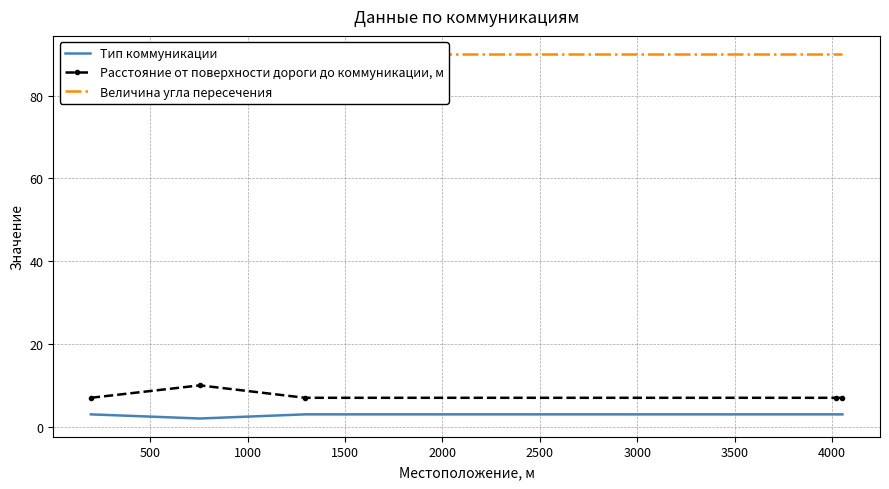

What is the value of the Тип коммуникации point at the 3rd from the left?

3